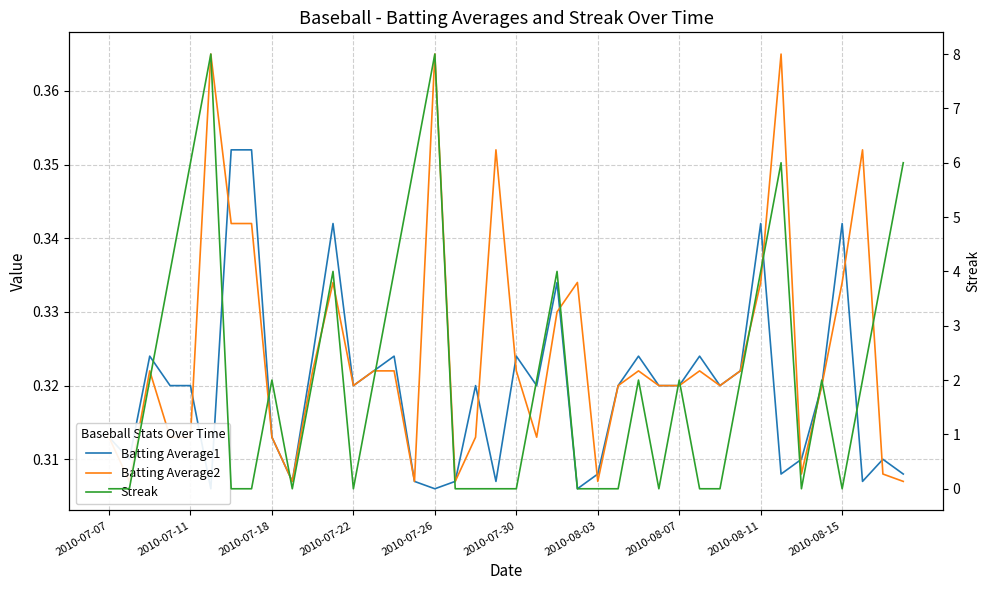

What are all the series names shown in the legend?

Batting Average1, Batting Average2, Streak